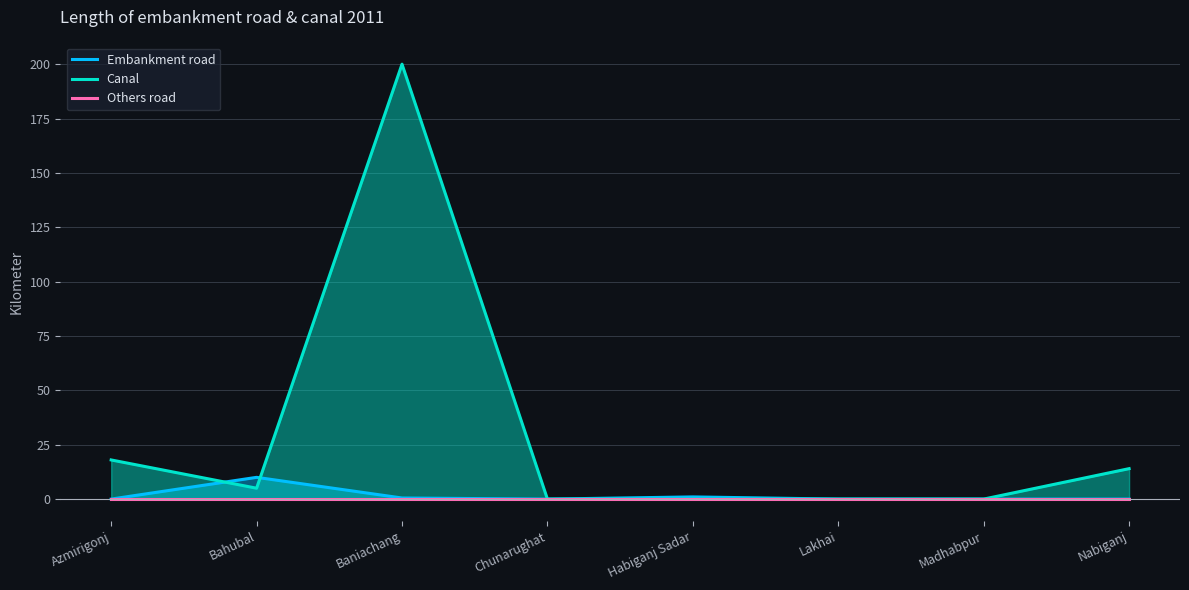

What is the label of the 7th point from the left?

Madhabpur